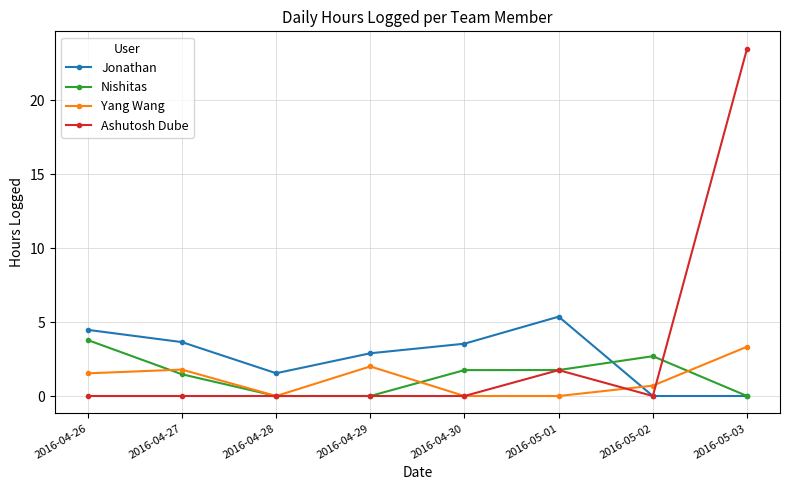

What is the difference between the second highest and minimum values in the Ashutosh Dube series?

1.8